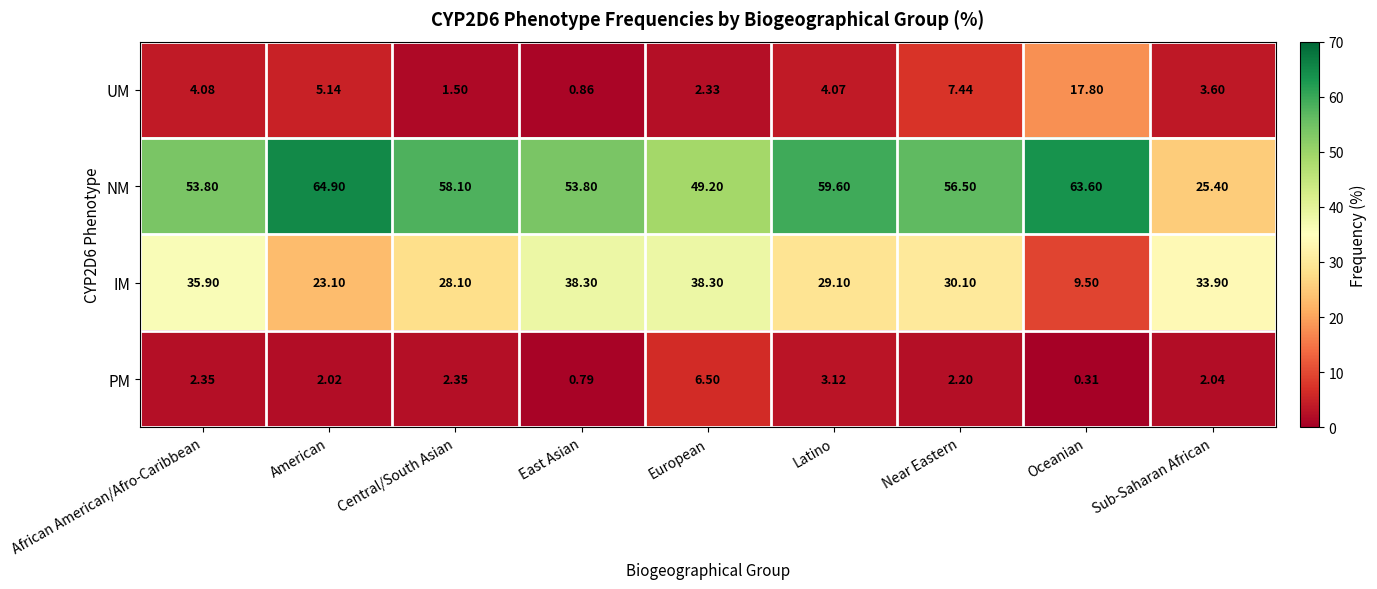

Which series changed the most between Central/South Asian and Sub-Saharan African?

NM